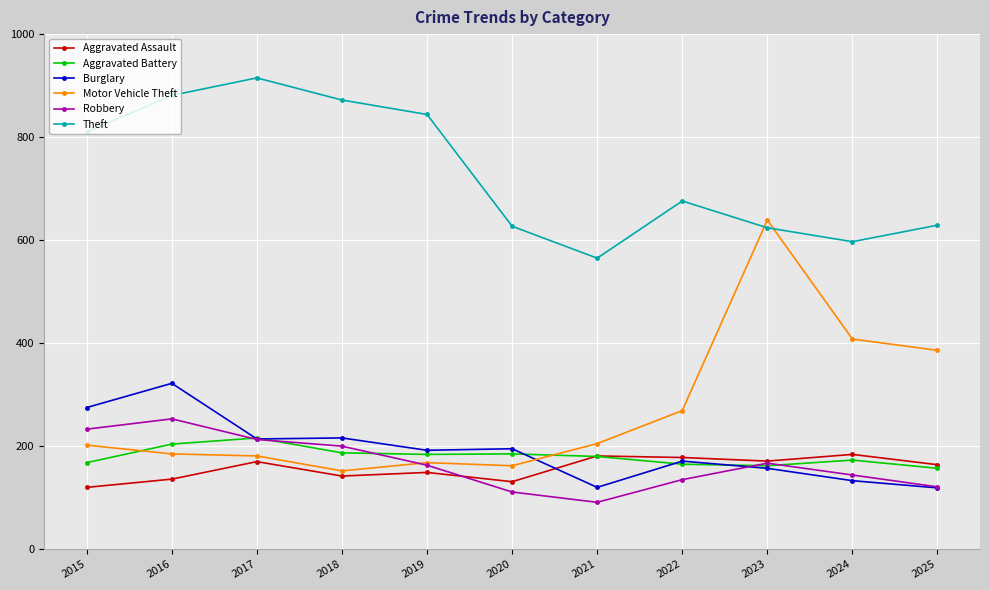

What is the sum of the Burglary values at 2020 and 2024?

328